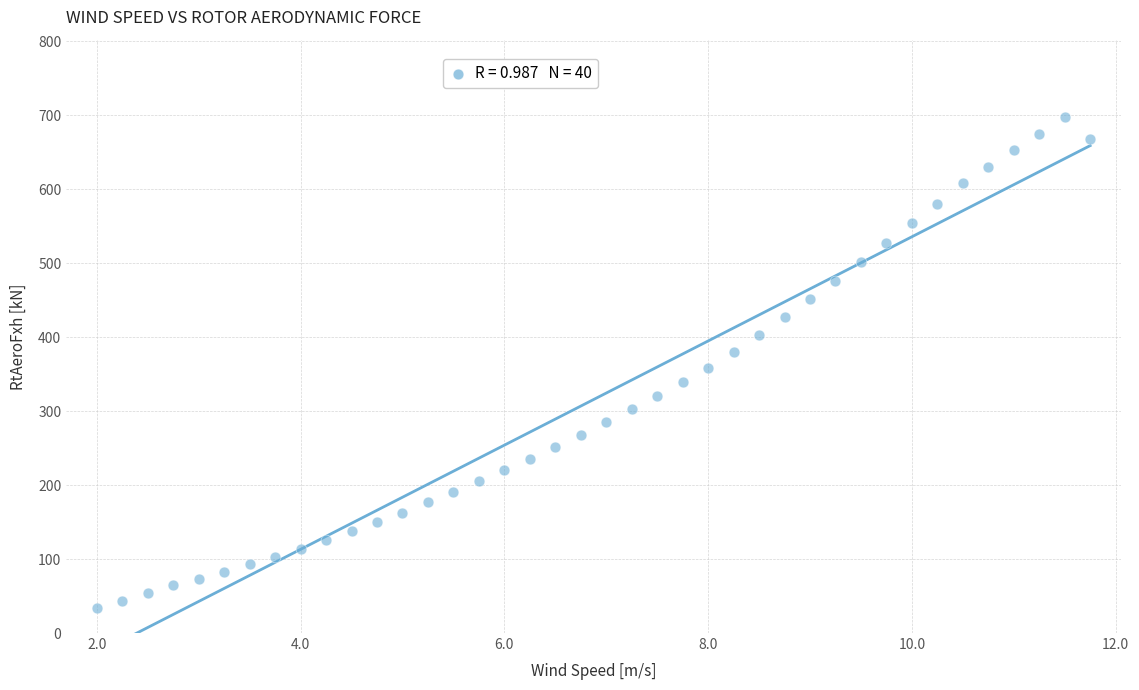

What is the range of X values (max minus min)?

9.8